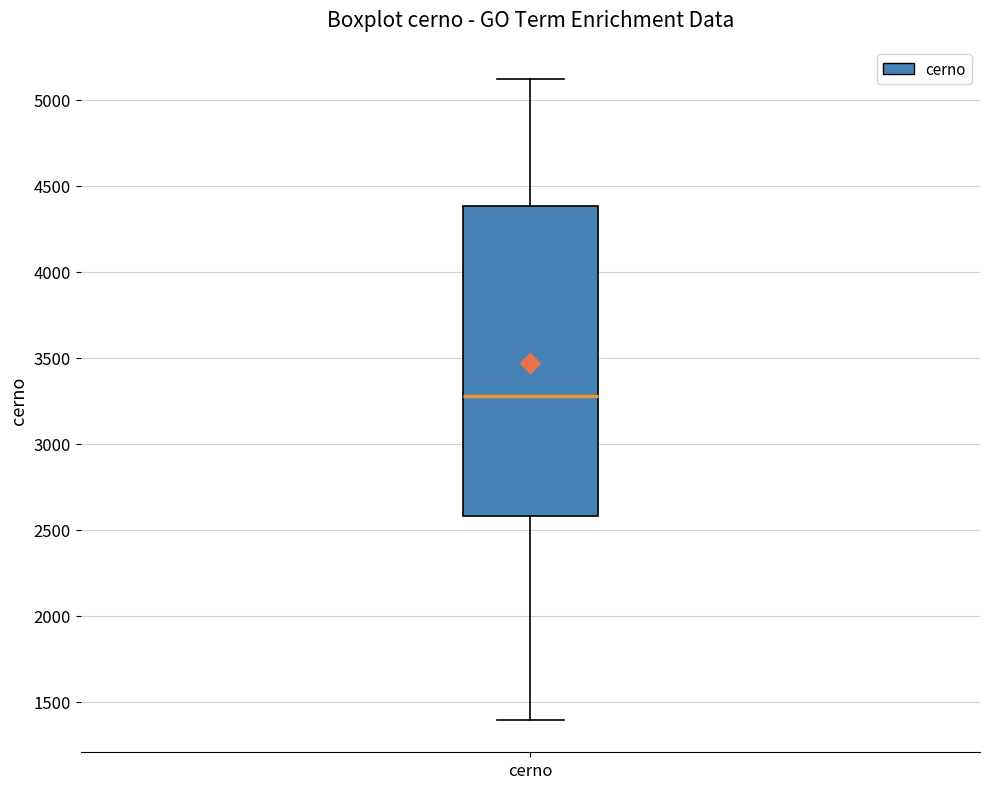

Read this box plot against the y-axis: the position of the median line, the range covered by the box, and the ends of both whiskers. The values are not printed on the chart, so give them approximately, as read against the axis.

median 3300, box 2600 to 4400, whiskers 1400 to 5100